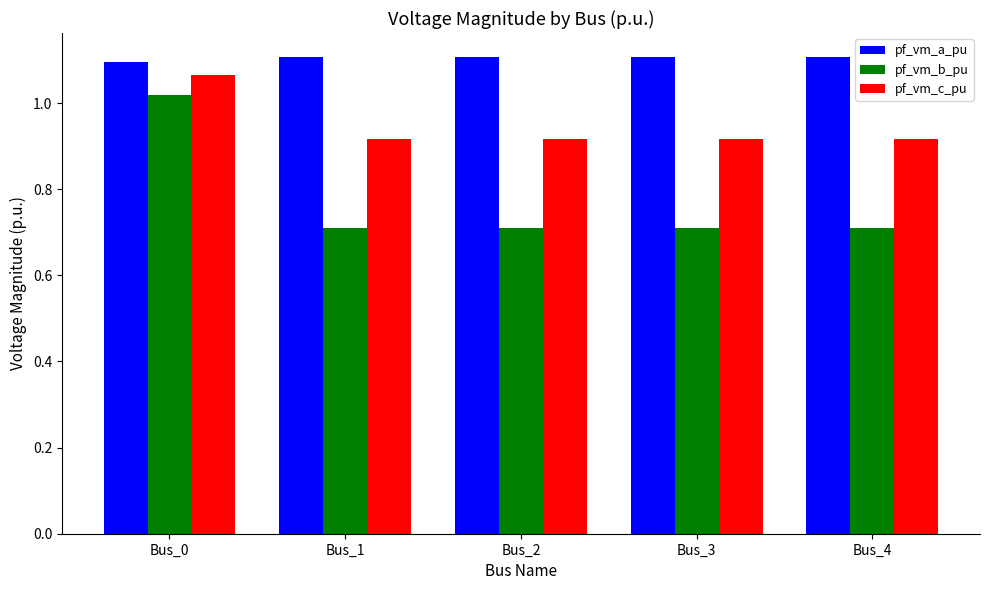

What are all the series names shown in the legend?

pf_vm_a_pu, pf_vm_b_pu, pf_vm_c_pu